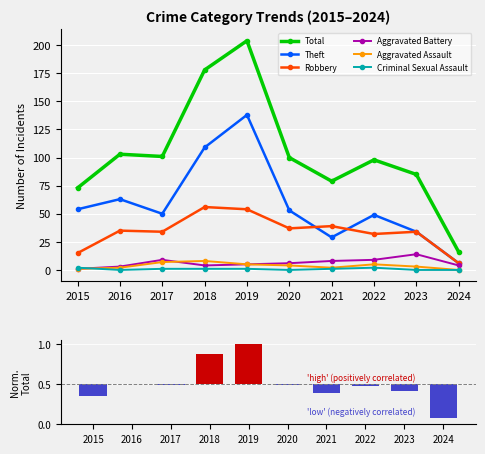

Reading left to right, what are all the values shown in this chart?

Total: 2015=73	2016=103	2017=101	2018=178	2019=204	2020=100	2021=79	2022=98	2023=85	2024=16
Theft: 2015=54	2016=63	2017=50	2018=109	2019=138	2020=53	2021=29	2022=49	2023=34	2024=6
Robbery: 2015=15	2016=35	2017=34	2018=56	2019=54	2020=37	2021=39	2022=32	2023=34	2024=6
Aggravated Battery: 2015=1	2016=3	2017=9	2018=4	2019=5	2020=6	2021=8	2022=9	2023=14	2024=4
Aggravated Assault: 2015=1	2016=2	2017=7	2018=8	2019=5	2020=4	2021=2	2022=5	2023=3	2024=0
Criminal Sexual Assault: 2015=2	2016=0	2017=1	2018=1	2019=1	2020=0	2021=1	2022=2	2023=0	2024=0